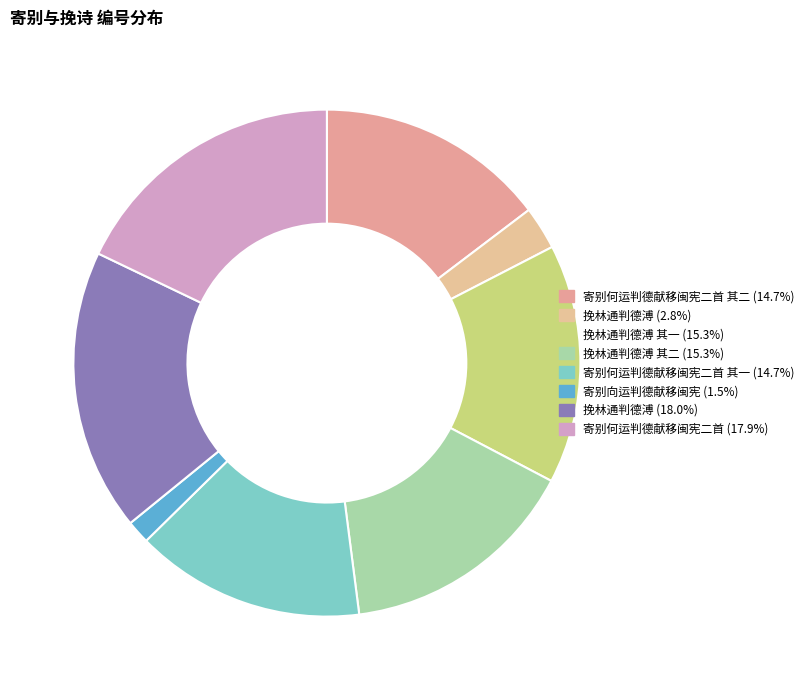

Rank the categories by value from highest to lowest.

挽林通判德溥, 寄别何运判德献移闽宪二首, 挽林通判德溥 其二, 挽林通判德溥 其一, 寄别何运判德献移闽宪二首 其二, 寄别何运判德献移闽宪二首 其一, 挽林通判德溥, 寄别向运判德献移闽宪